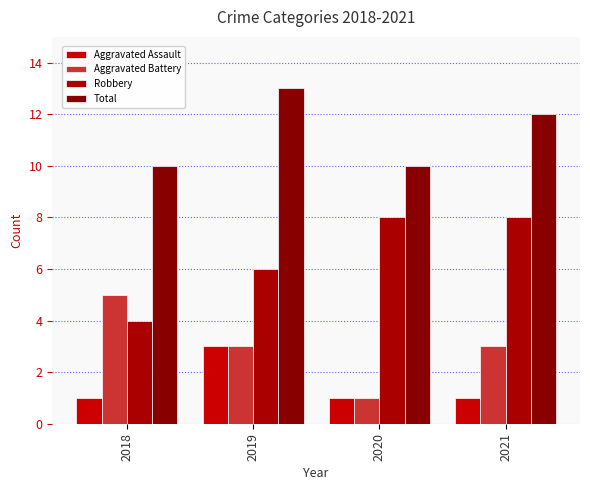

What is the value of the Aggravated Battery bar at the 1st from the left?

5